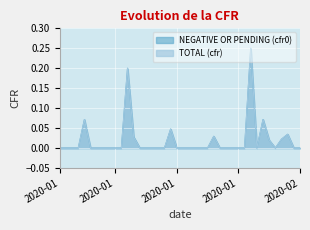

Reading left to right, transcribe all the data shown in this chart.

NEGATIVE OR PENDING (cfr0): 0.0	0.0	0.0	0.0	0.1	0.0	0.0	0.0	0.0	0.0	0.0	0.2	0.0	0.0	0.0	0.0	0.0	0.0	0.0	0.0	0.0	0.0	0.0	0.0	0.0	0.0	0.0	0.0	0.0	0.0	0.0	0.2	0.0	0.1	0.0	0.0	0.0	0.0	0.0	0.0
TOTAL (cfr): 0.0	0.0	0.0	0.0	0.1	0.0	0.0	0.0	0.0	0.0	0.0	0.2	0.0	0.0	0.0	0.0	0.0	0.0	0.0	0.0	0.0	0.0	0.0	0.0	0.0	0.0	0.0	0.0	0.0	0.0	0.0	0.2	0.0	0.1	0.0	0.0	0.0	0.0	0.0	0.0